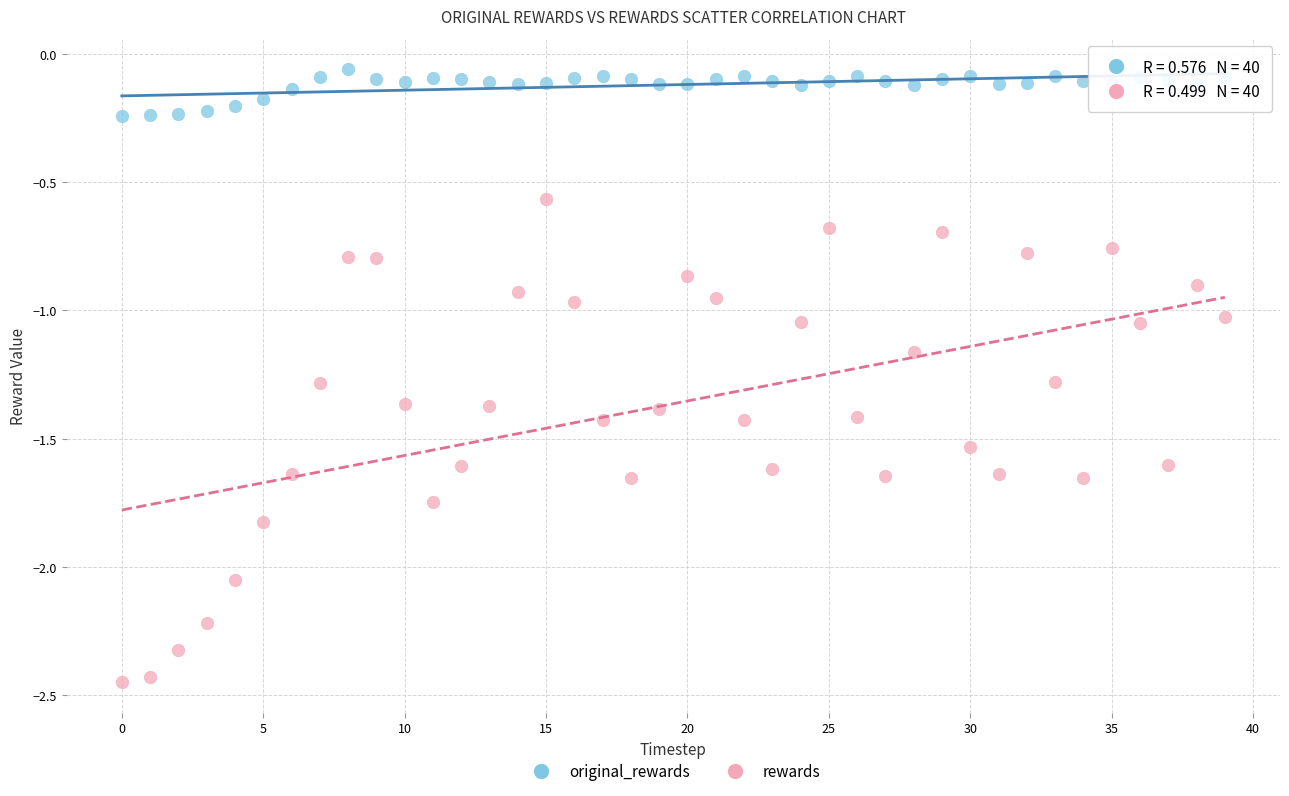

Which series has the widest spread of Y values?

rewards